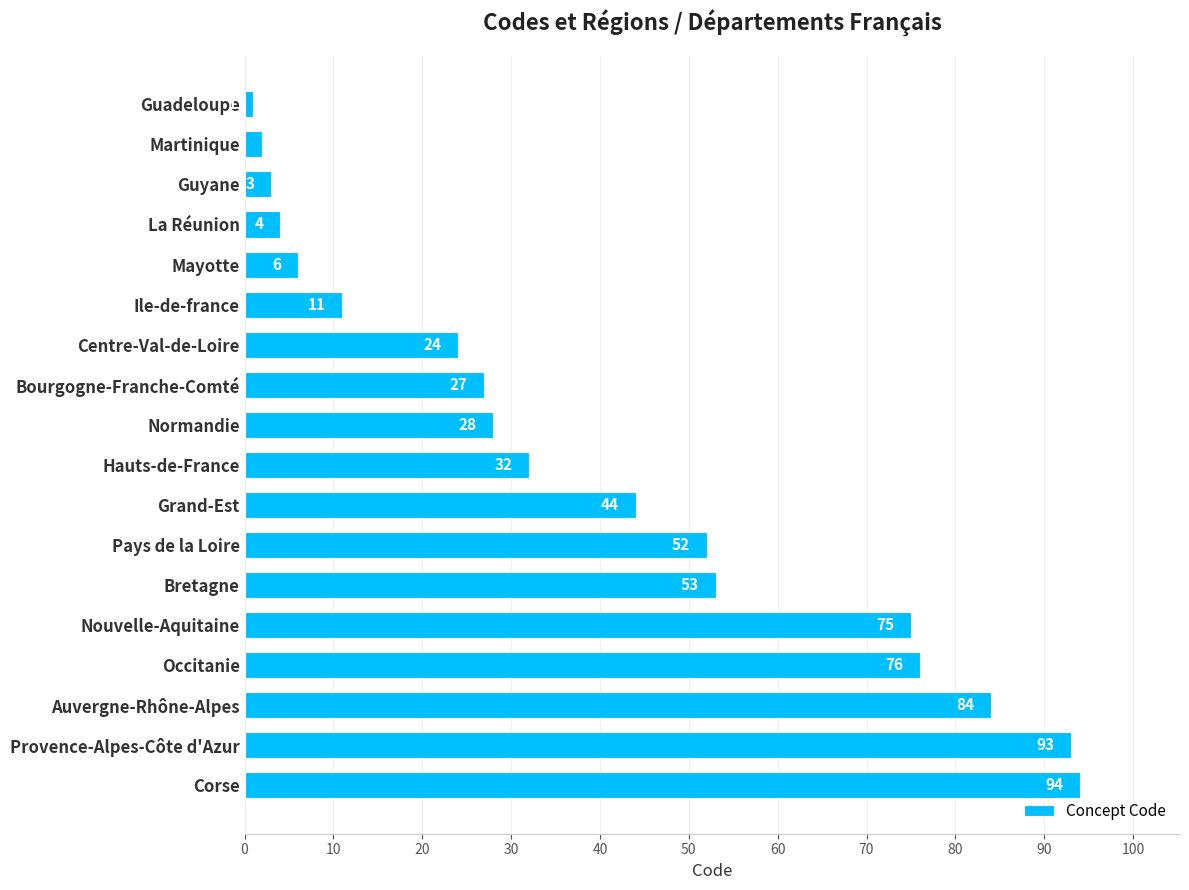

What is the difference between the maximum and minimum values?

93